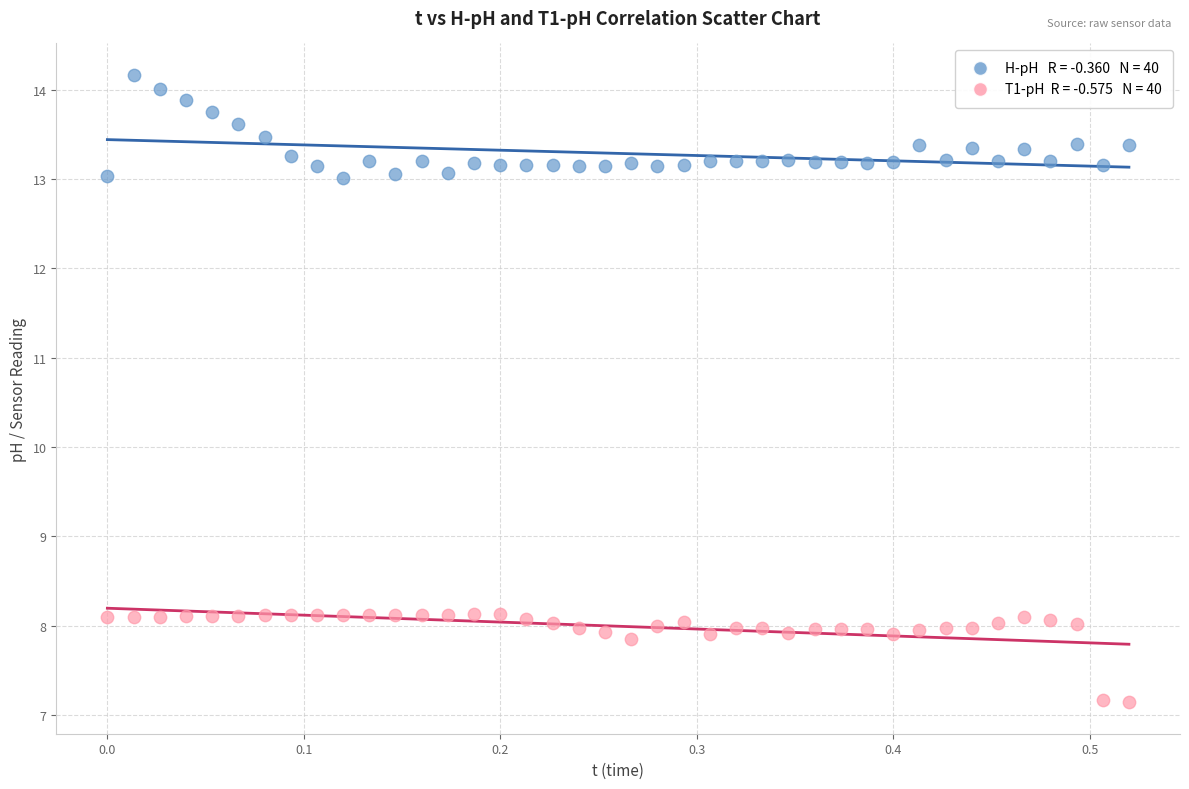

Across all data points, what is the range of Y values (max minus min)?

7.0